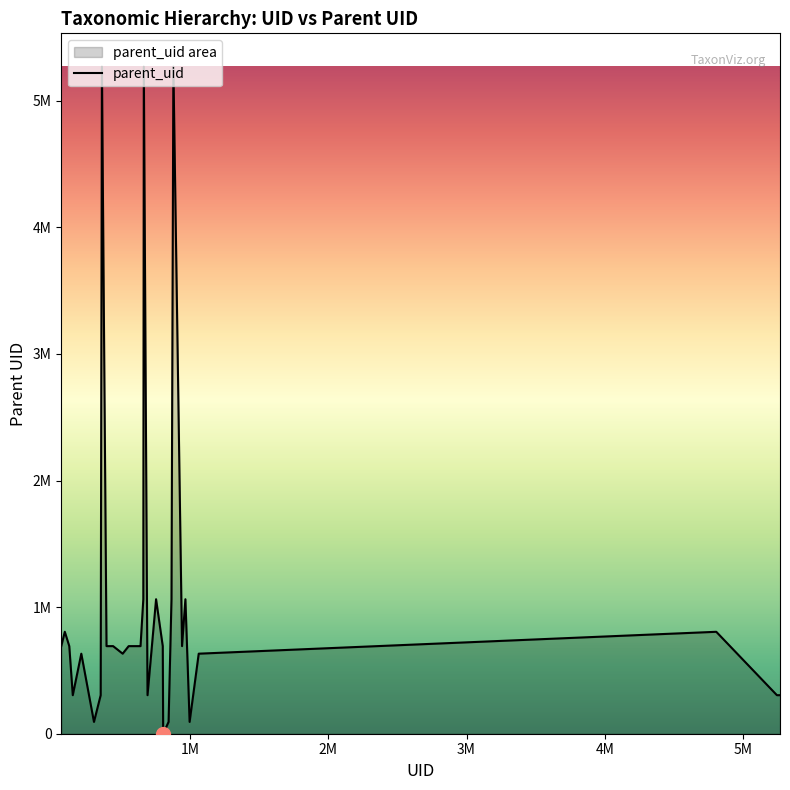

True or false: there are more than 2 points higher than both neighbors.

True